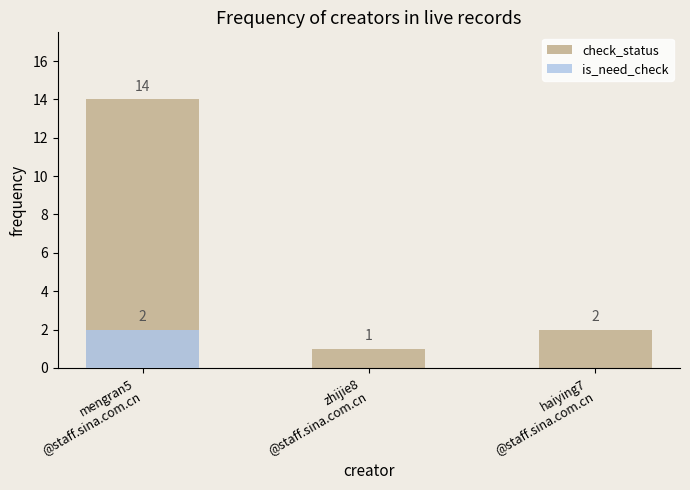

List the series in order of their peak value, lowest first.

is_need_check, check_status